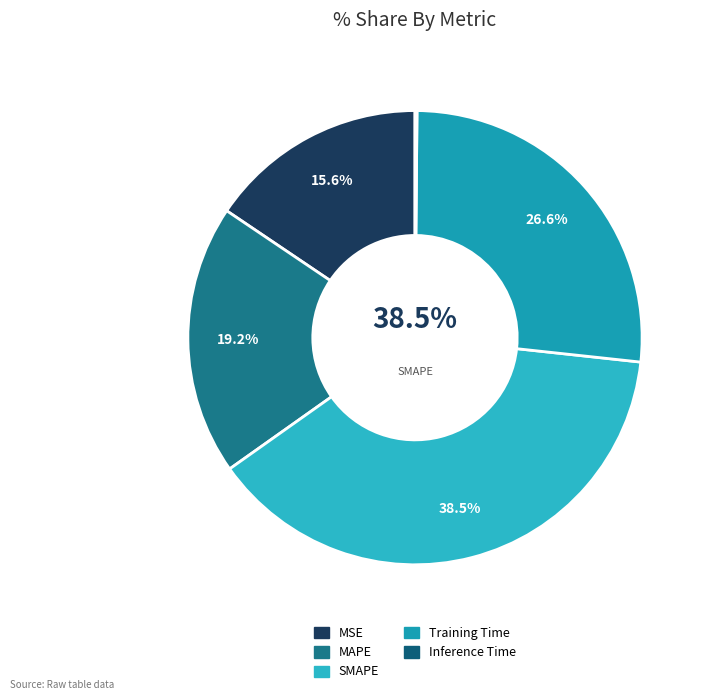

What is the change in value from MAPE to Inference Time?

-1.0